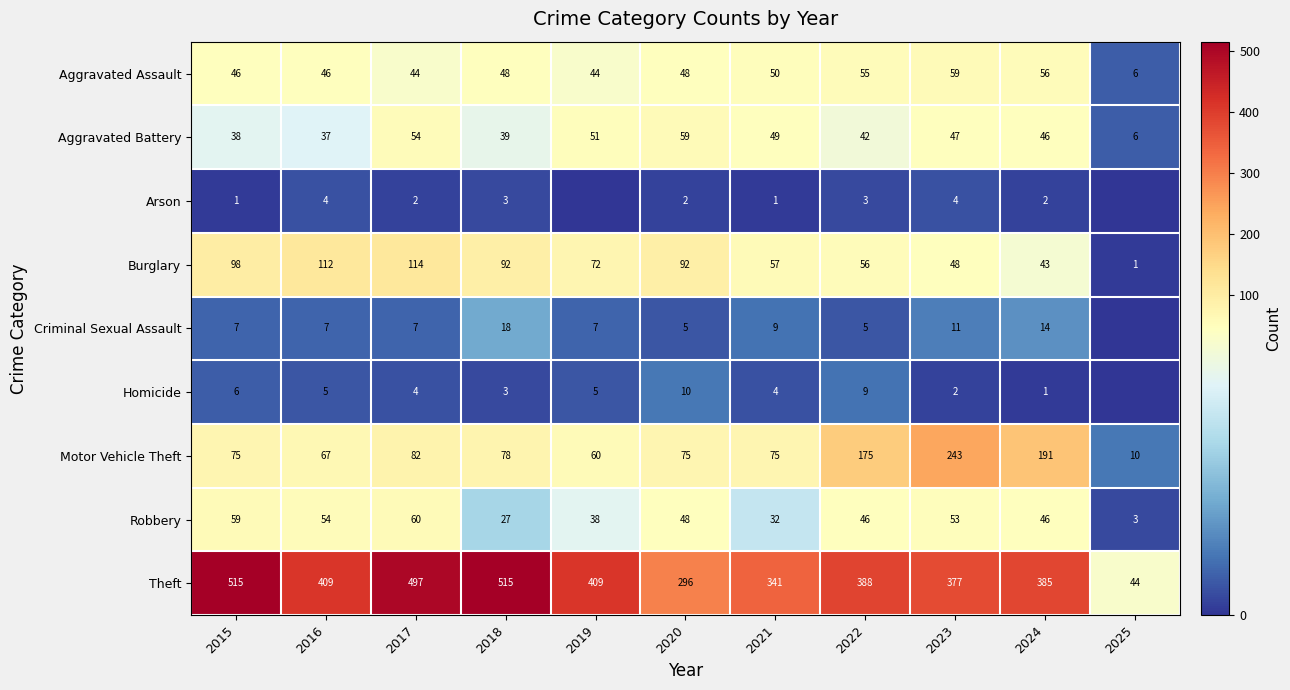

What is the difference between the maximum and second lowest values in the Aggravated Assault series?

15